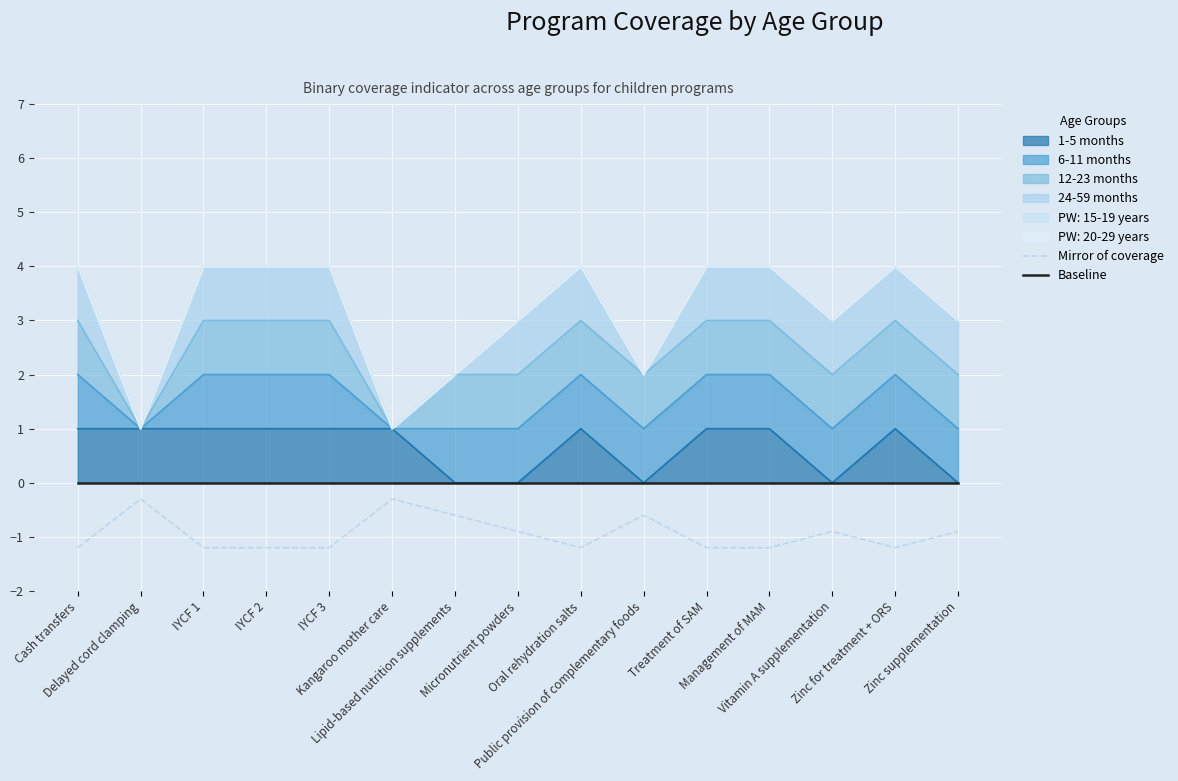

What is the label of the 6th point from the right?

Public provision of complementary foods